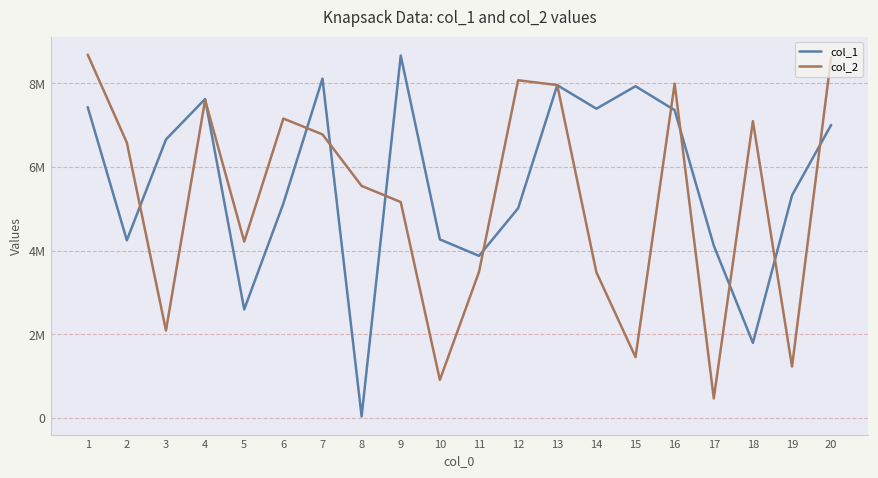

What is the sum of the col_2 values at 5 and 7?

10990376